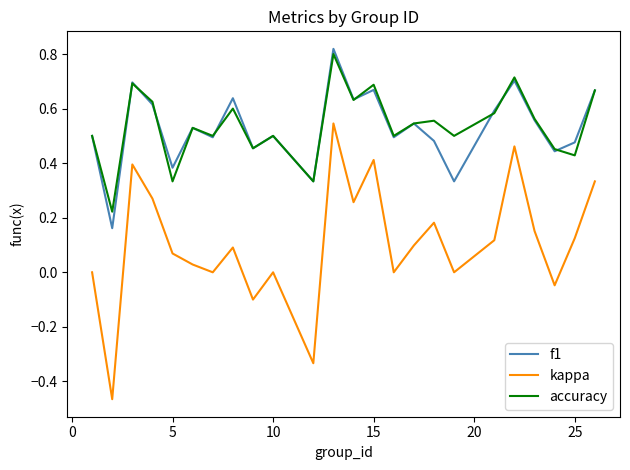

Which series has the largest range (max minus min)?

kappa